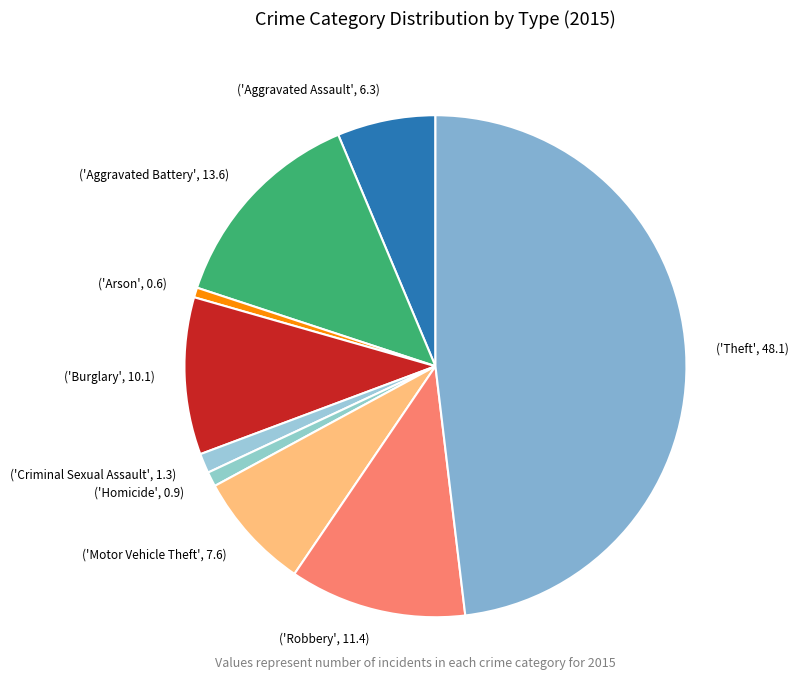

What is the largest slice in the pie chart?

('Theft', 48.1)